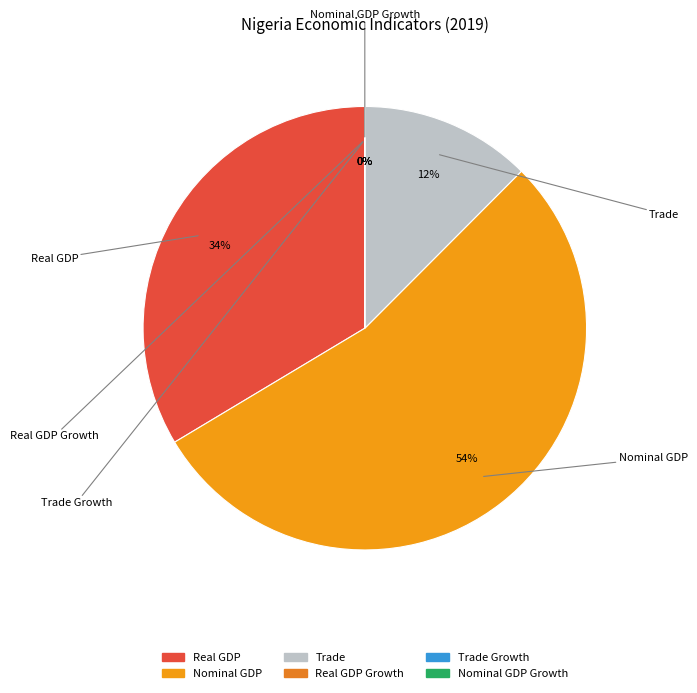

Is the sum of Nominal GDP and Real GDP (%) greater than half?

Yes